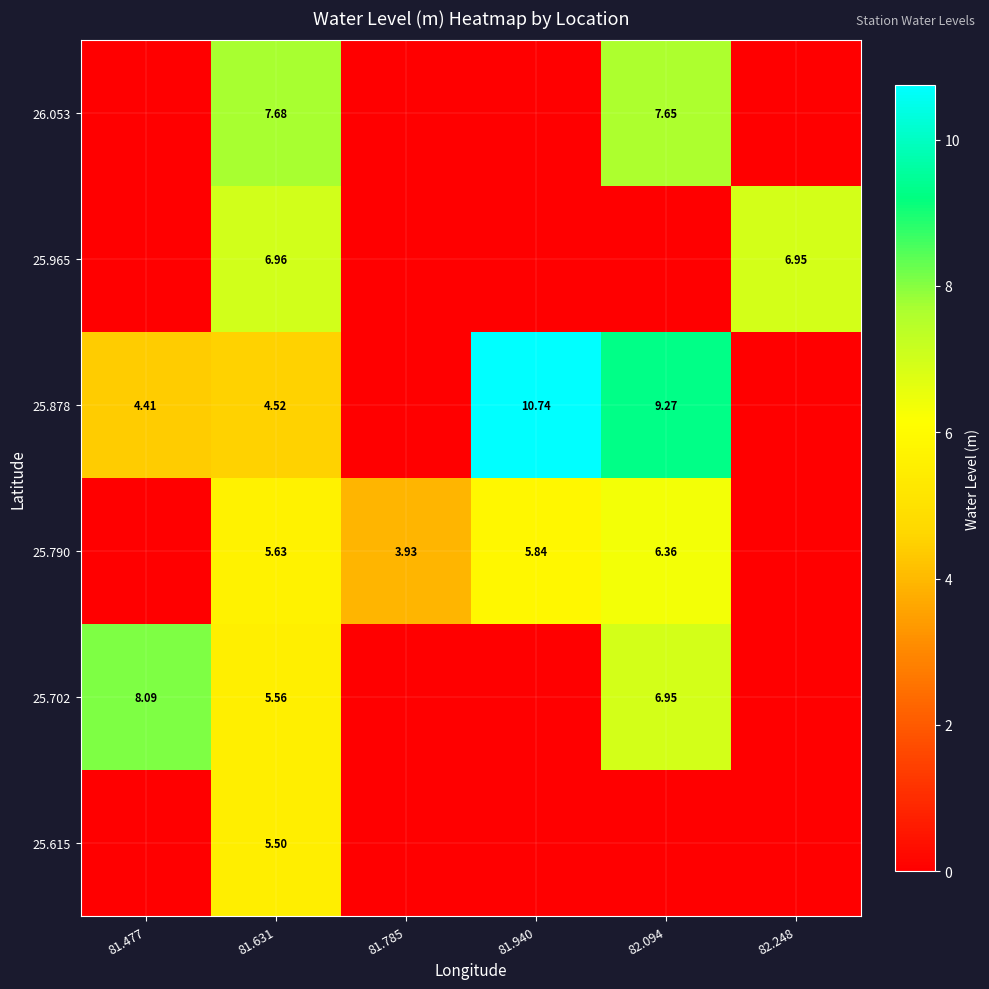

Which category has the highest value in the 26.053 series?

81.631